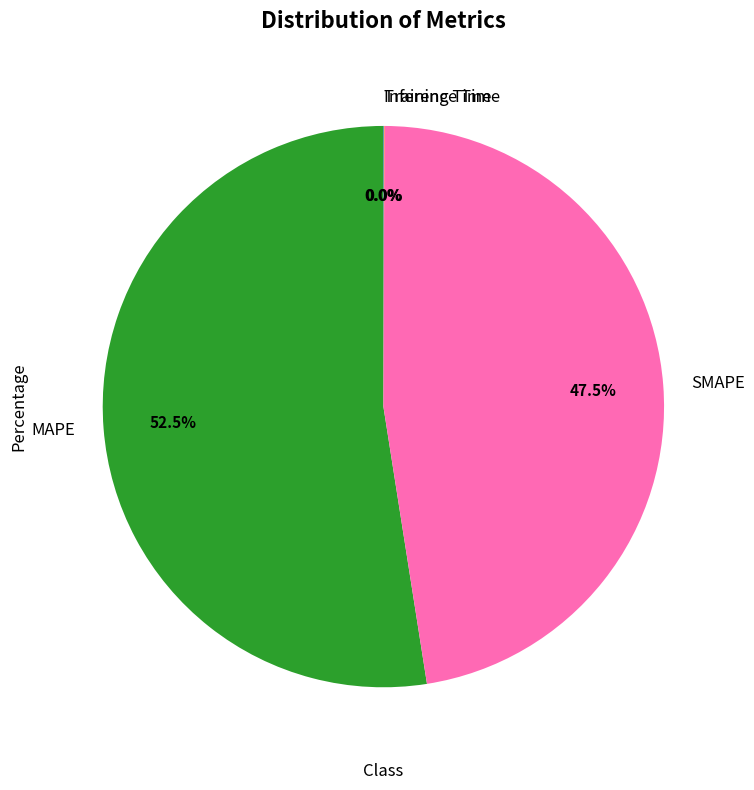

Is it true that SMAPE is 38% of the pie?

False